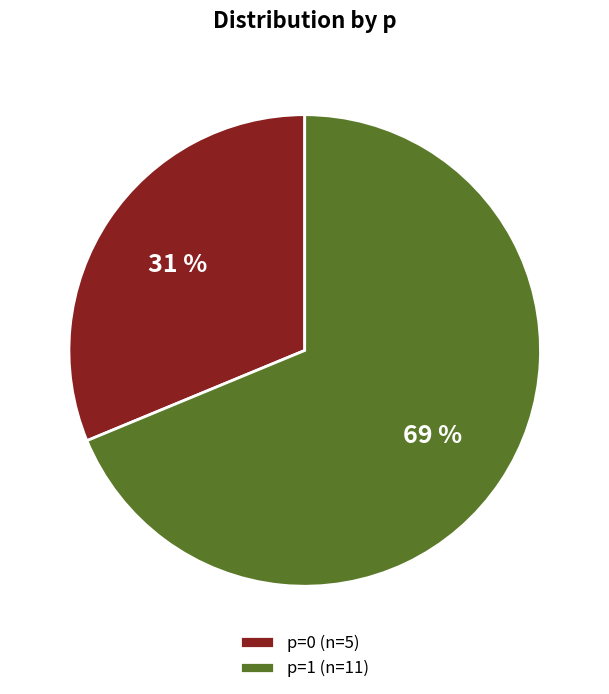

Between p=1 (n=11) and p=0 (n=5), which is larger?

p=1 (n=11)